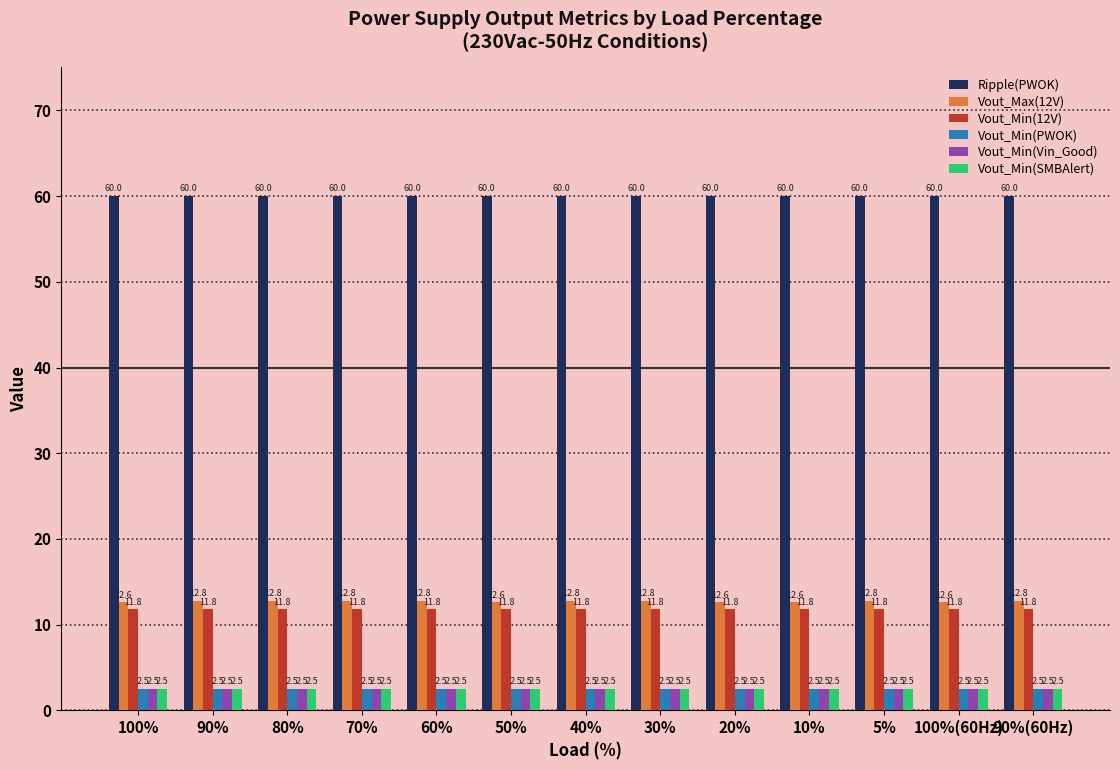

At how many categories does at least one series exceed 25?

13